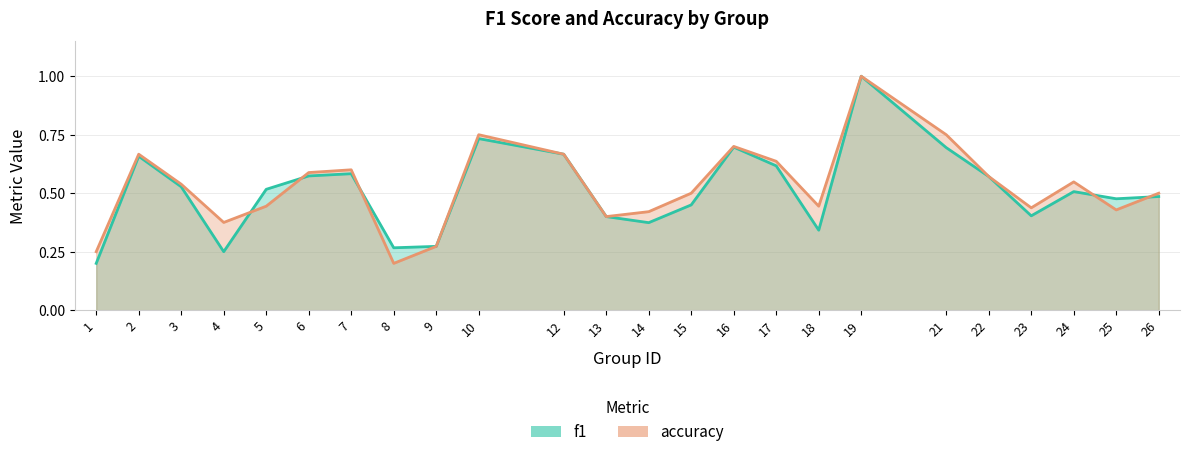

Between 3 and 15, which series saw the biggest shift?

f1